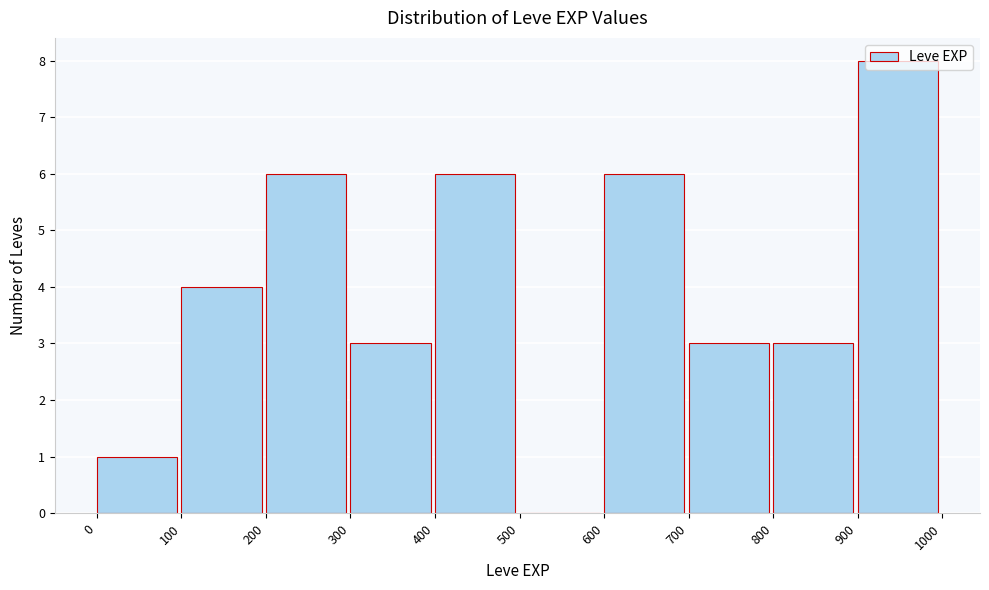

What is the height of the bar covering 400 to 500 on the x-axis? The values are not printed on the chart, so give them approximately, as read against the axis.

6